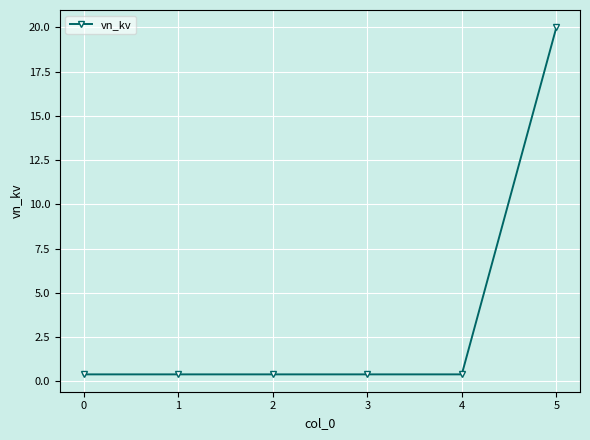

What is the difference between the maximum and minimum values?

19.6